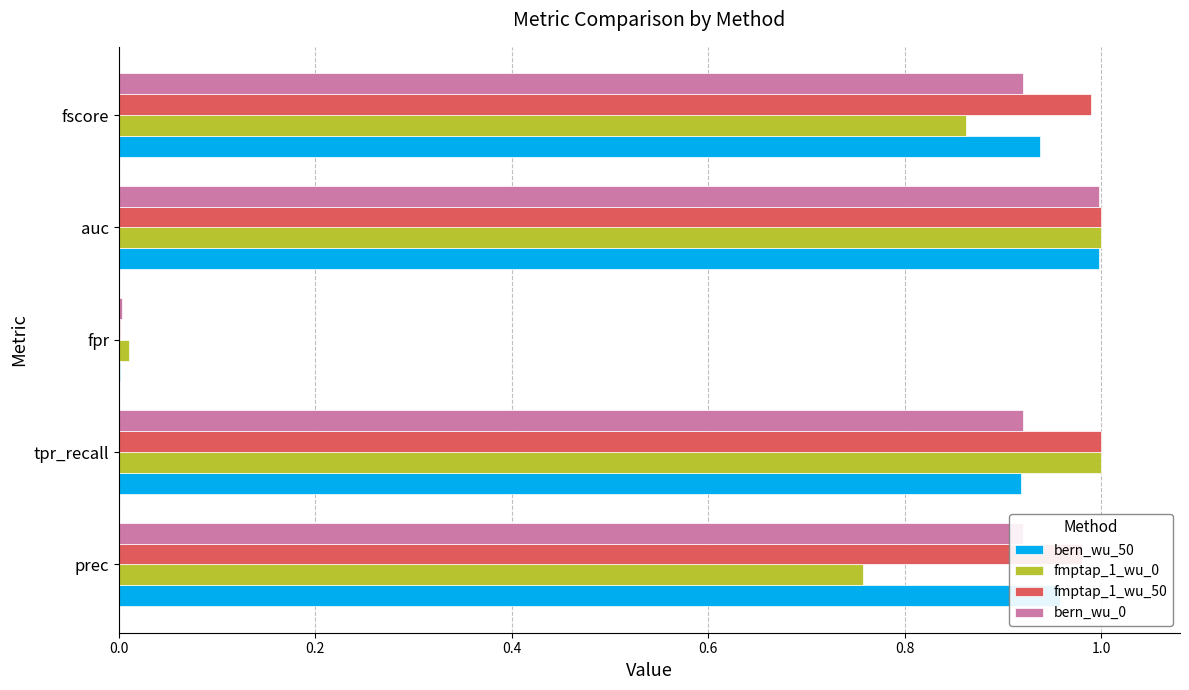

Is the value of fmptap_1_wu_50 at fpr greater than the value of bern_wu_50 at tpr_recall?

No